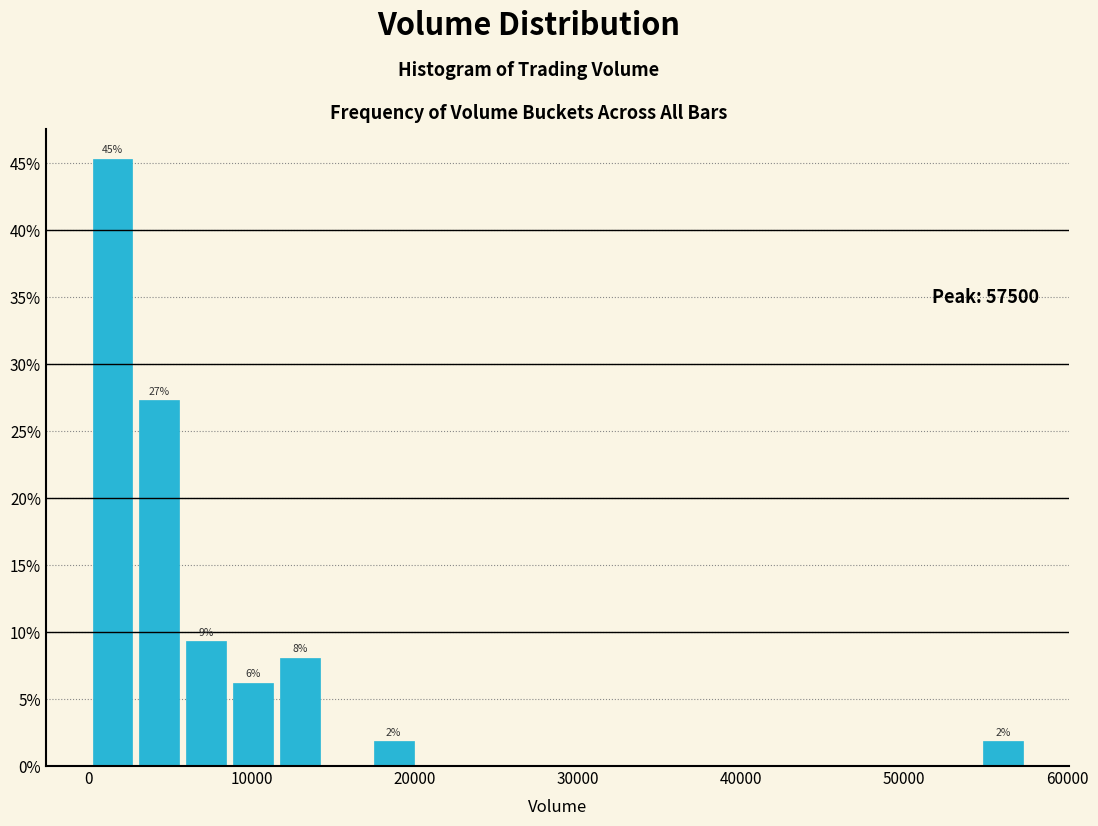

Read against the x-axis, roughly where is the centre of the tallest bar?

1000